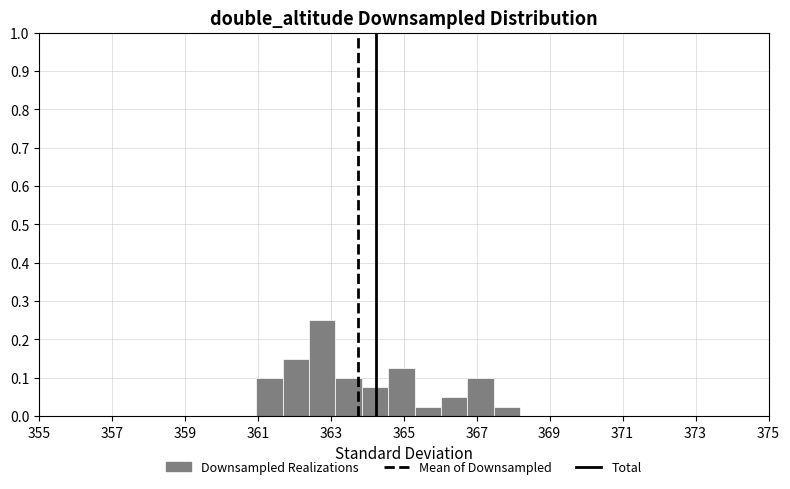

Read against the x-axis, roughly where is the centre of the tallest bar?

362.8